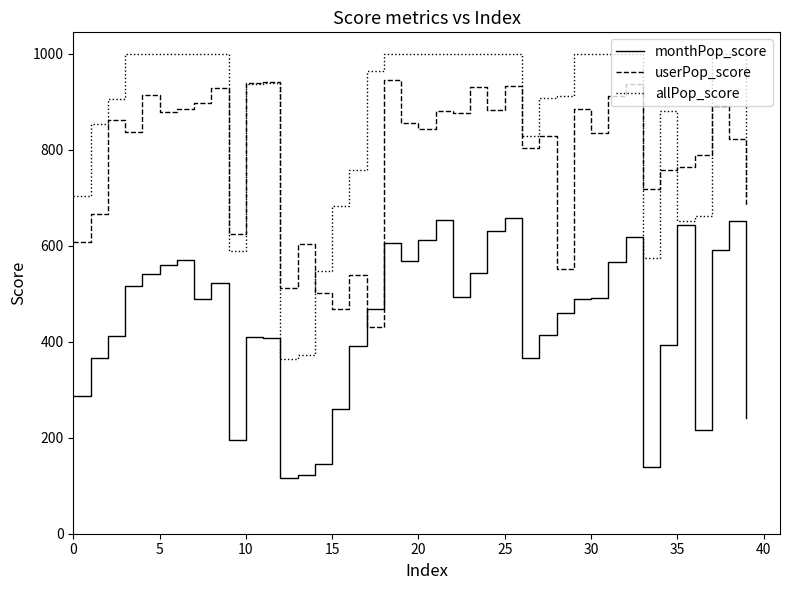

List the series in order of their overall mean, highest first.

allPop_score, userPop_score, monthPop_score